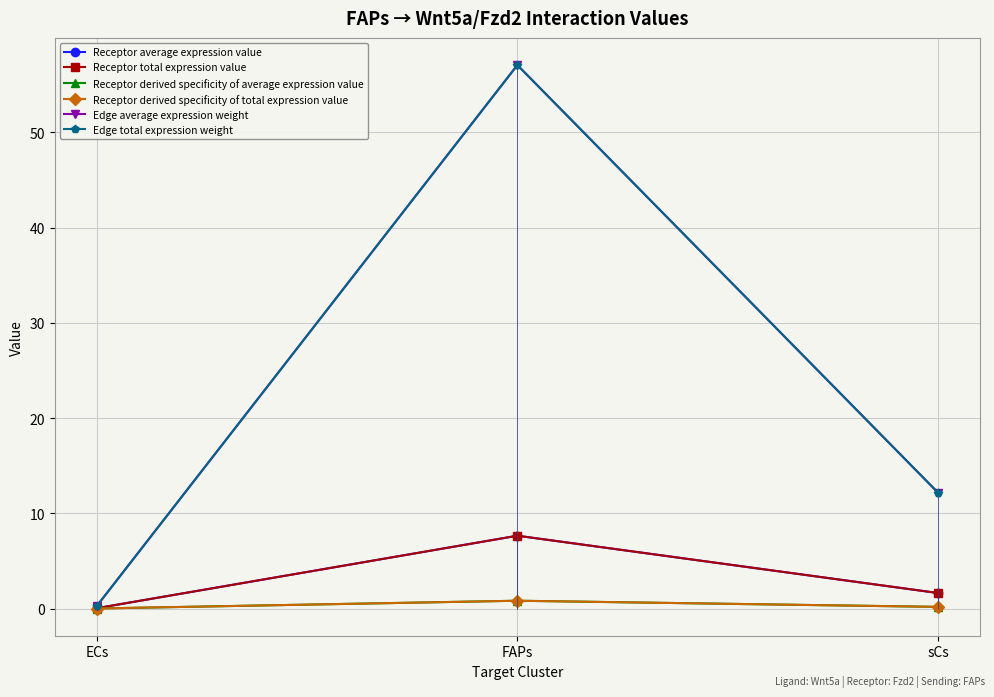

Which series has the widest spread of values?

Edge average expression weight